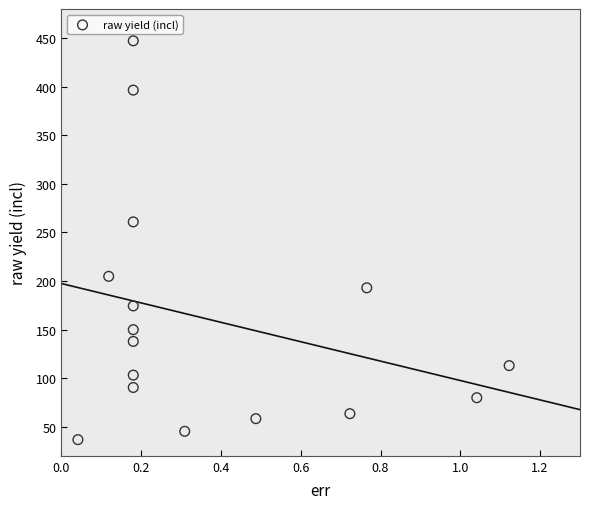

What Y value in the scatter plot is closest to 241?

260.8